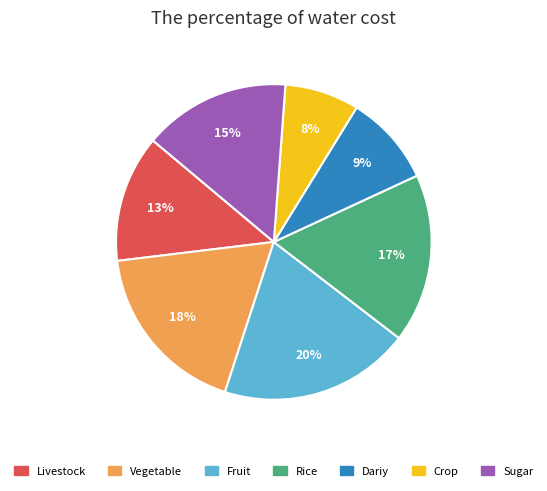

Does any single category account for the majority?

No